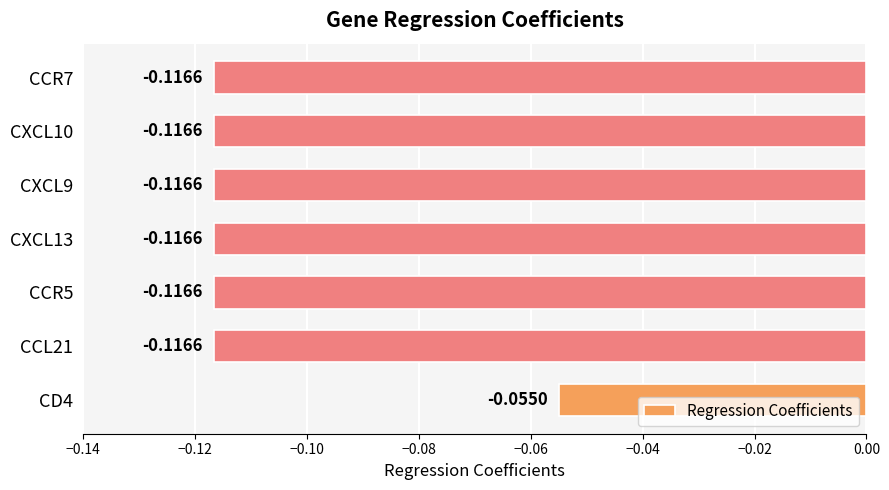

Between CD4 and CXCL9, which is larger?

CD4